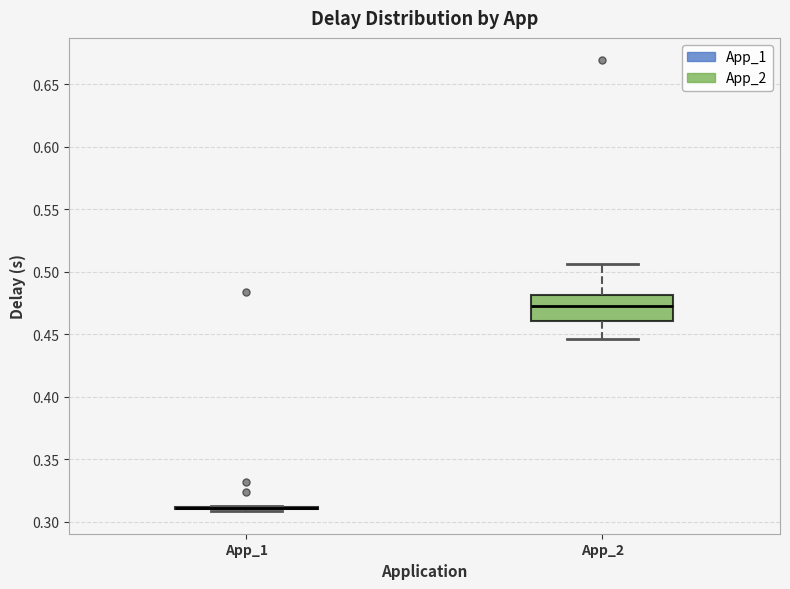

Where does the median line of the box for App_2 sit on the y-axis? The values are not printed on the chart, so give them approximately, as read against the axis.

0.475